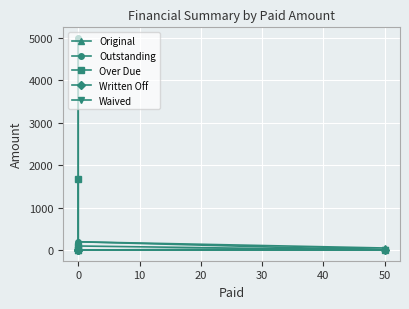

True or false: Original and Waived cross at least once.

False